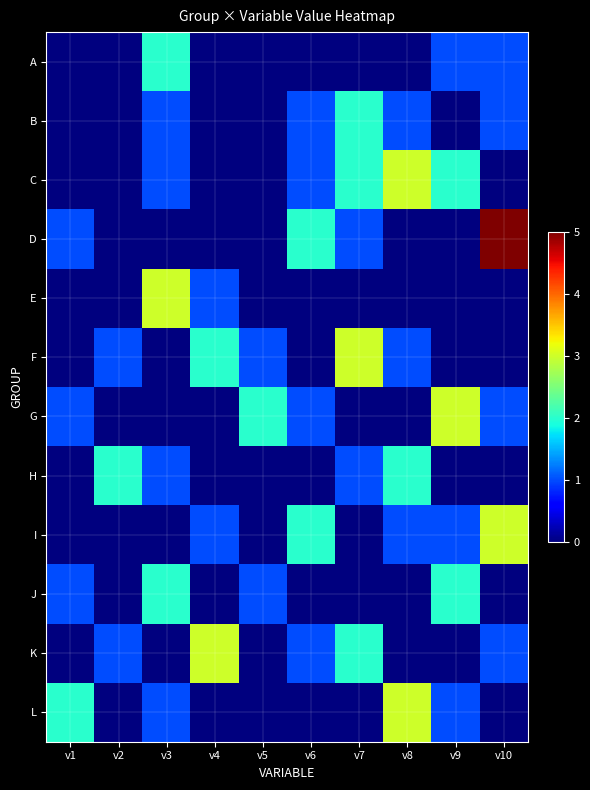

Rank the series at v5 from lowest to highest value.

A, B, C, D, E, H, I, K, L, F, J, G